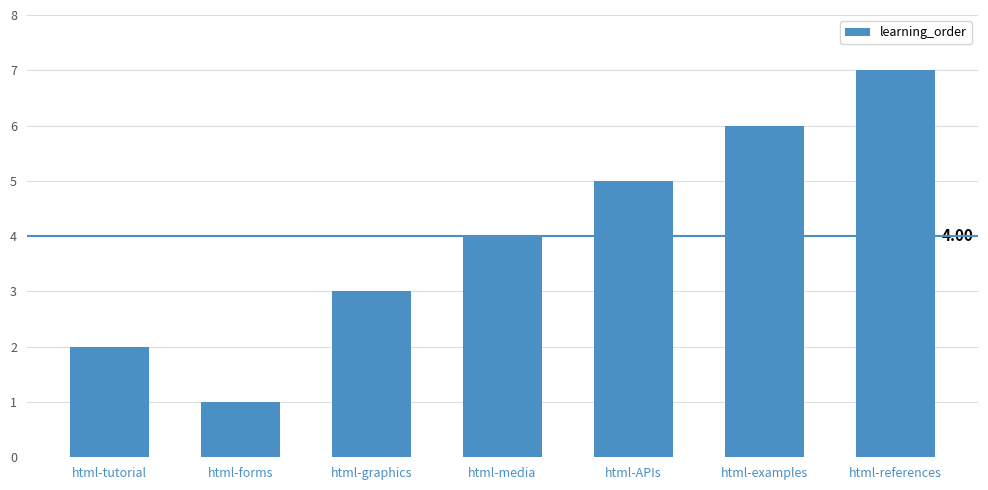

How many values are below 4?

3